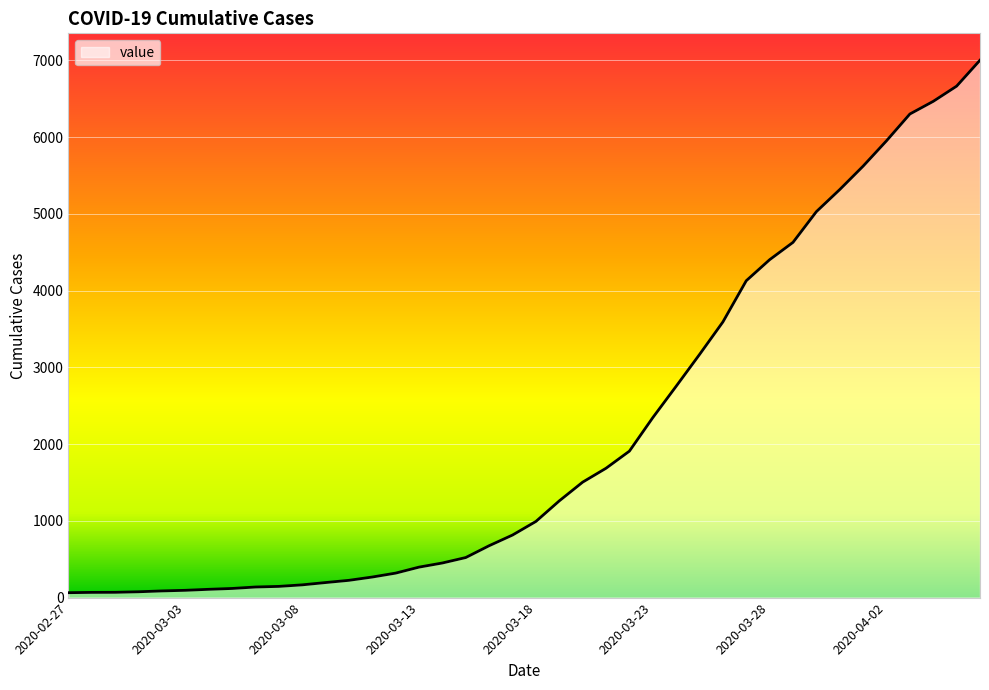

What is the greatest value displayed?

7001